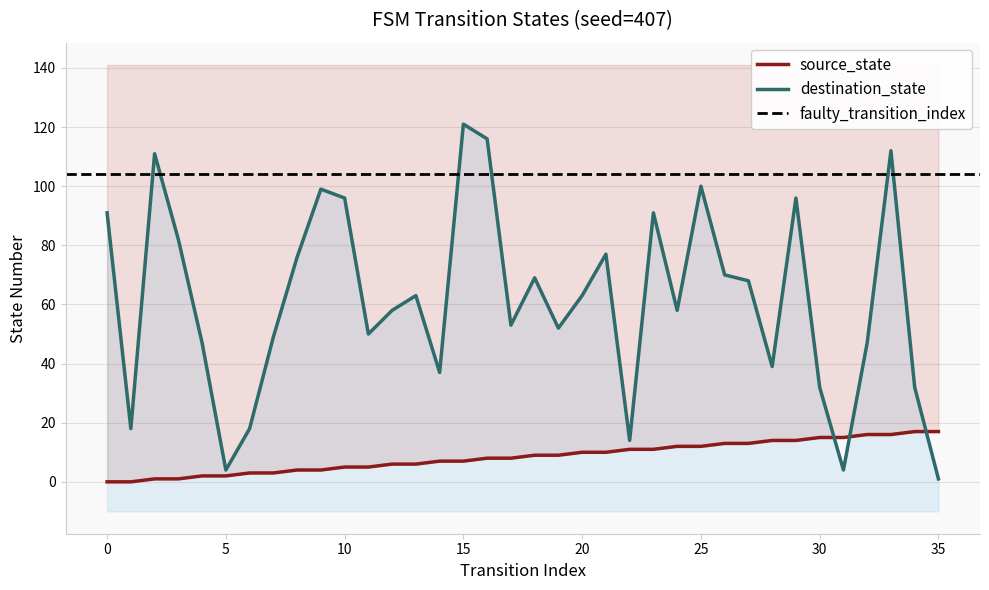

Is it true that destination_state equals 14 at 22?

True